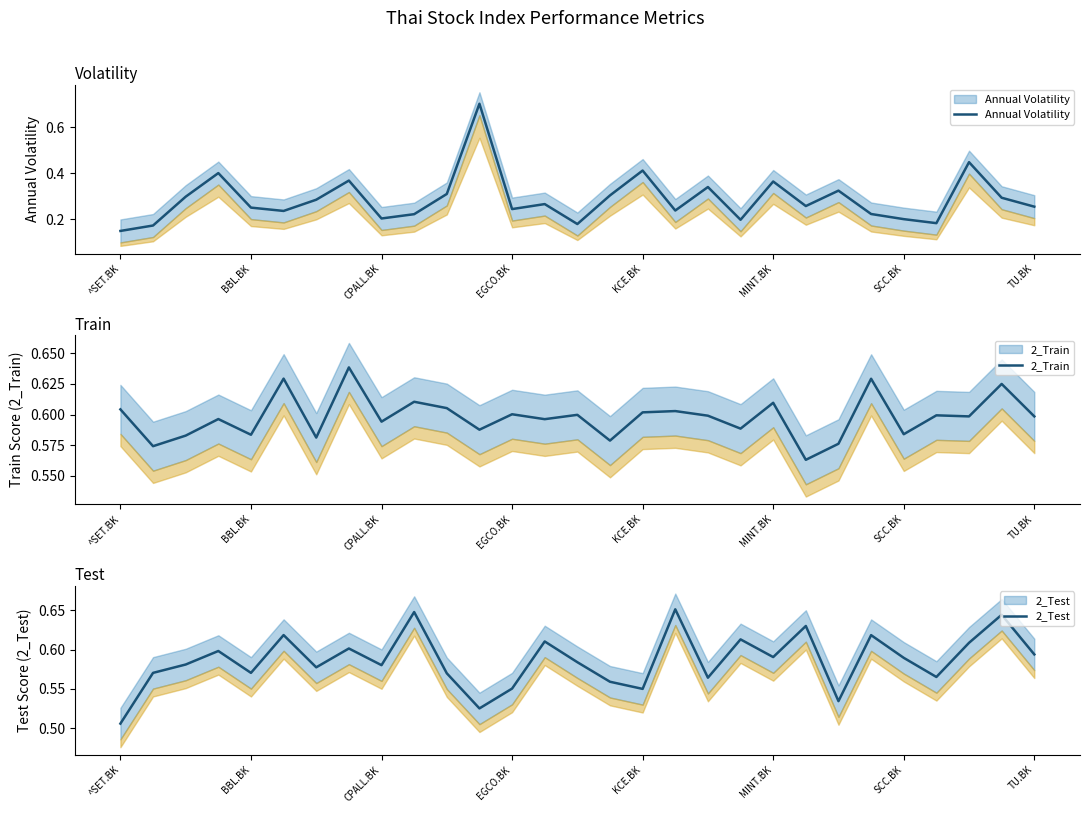

The 2_Test series shows 0.2 at 25. True or false?

False